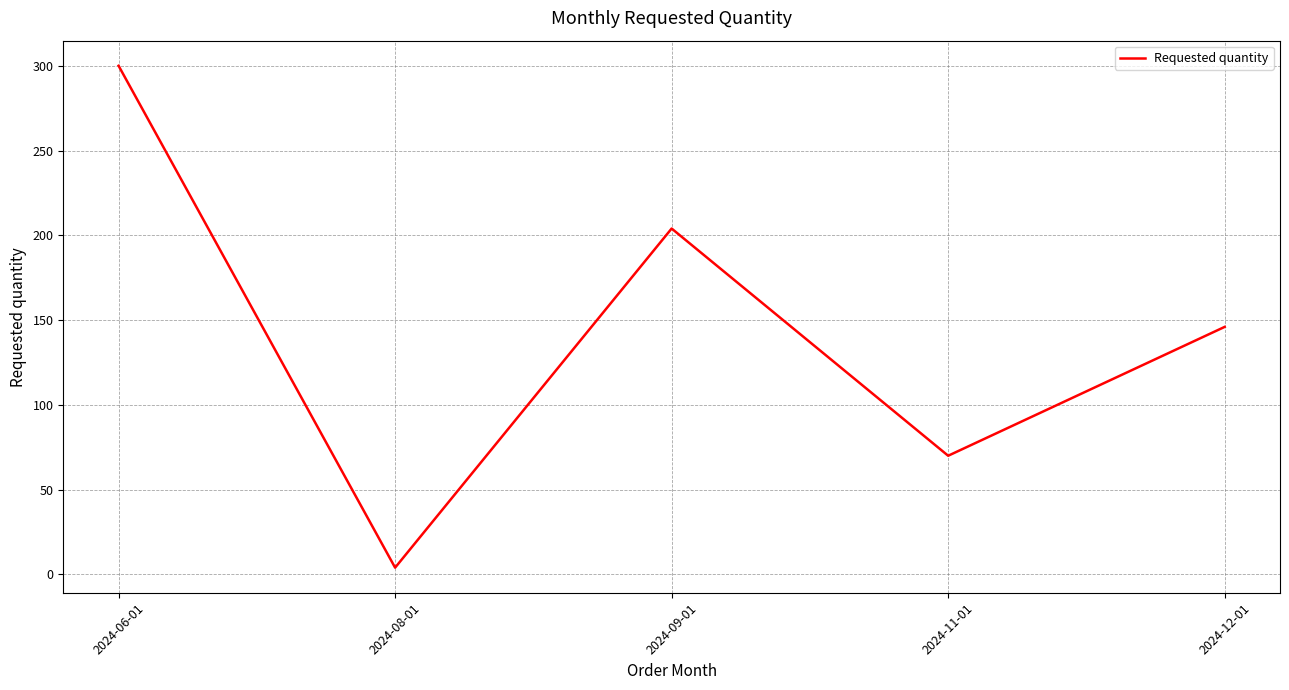

What is the difference between the values at 2024-08-01 and 2024-09-01?

200